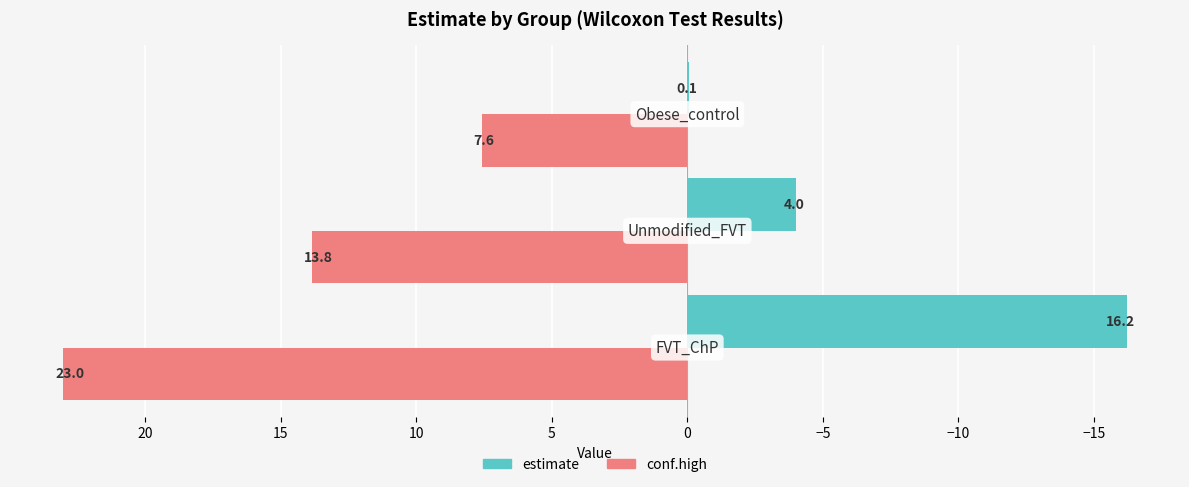

What is the average value of the conf.high series?

14.8